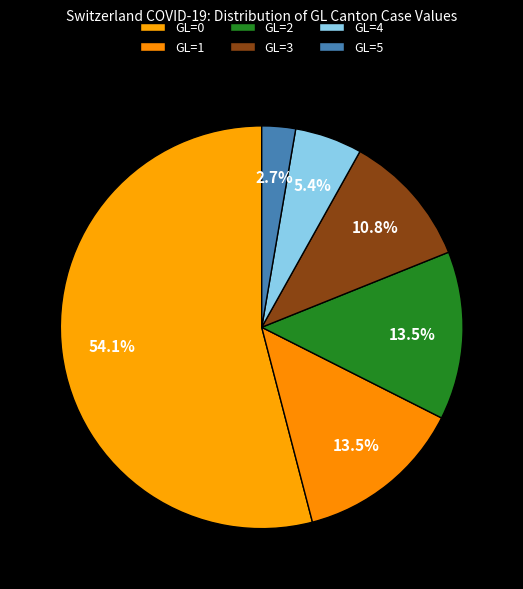

Is the sum of GL=5 and GL=2 greater than half?

No